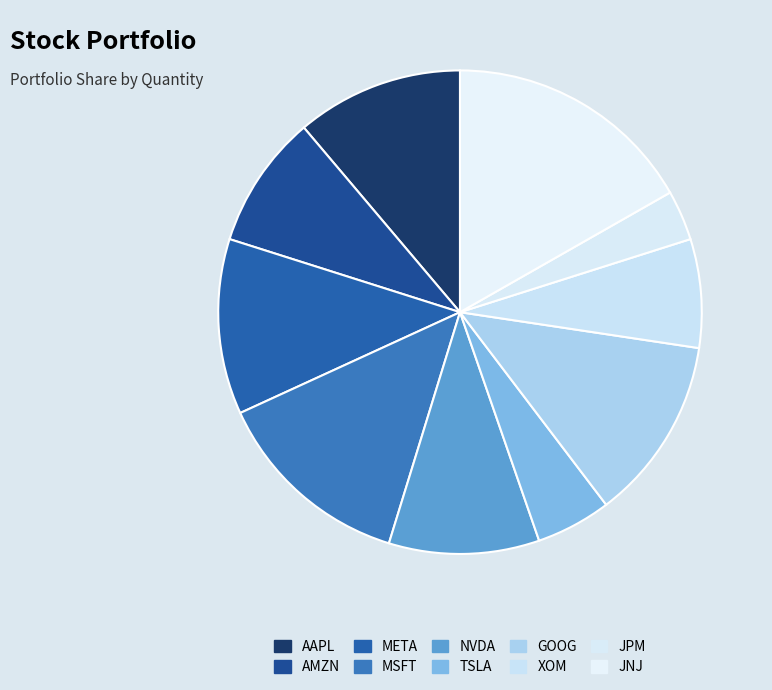

Is the sum of AMZN and GOOG greater than half?

No